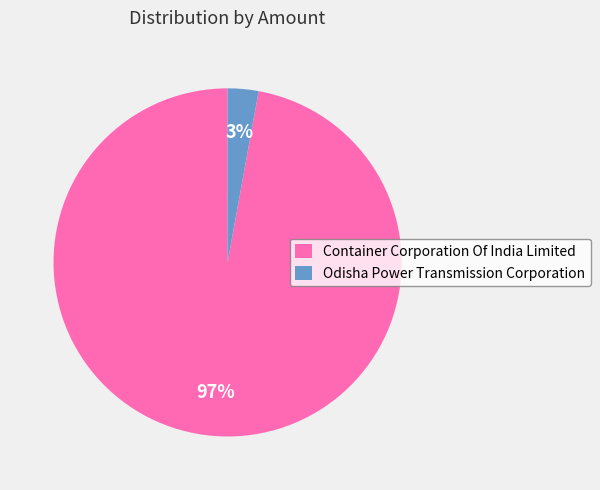

Rank the categories by value from highest to lowest.

Container Corporation Of India Limited, Odisha Power Transmission Corporation